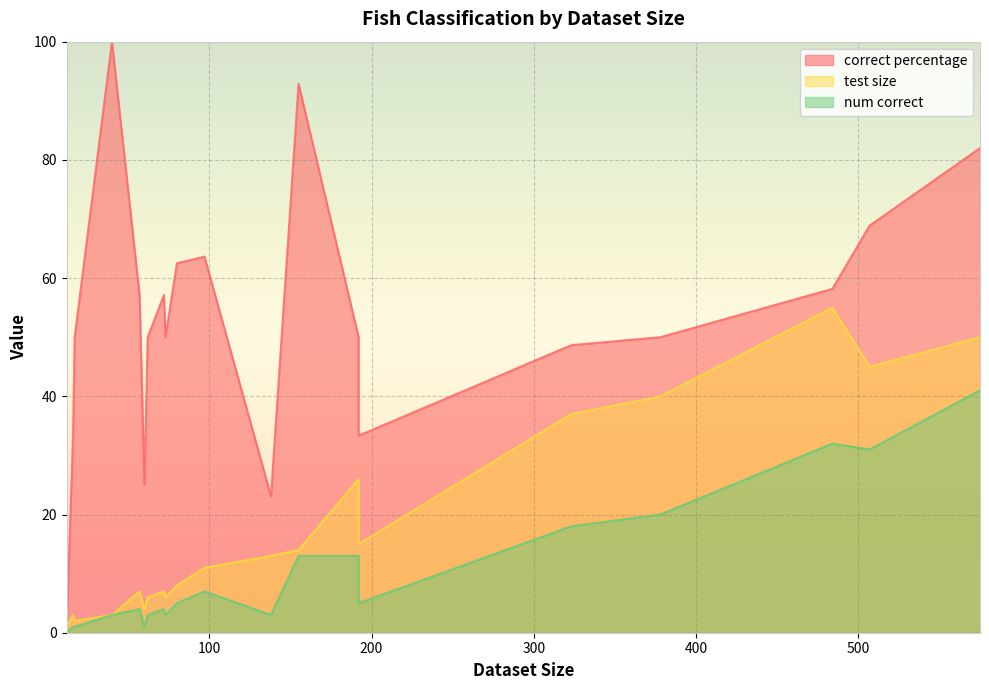

True or false: num correct and correct percentage cross at least once.

False